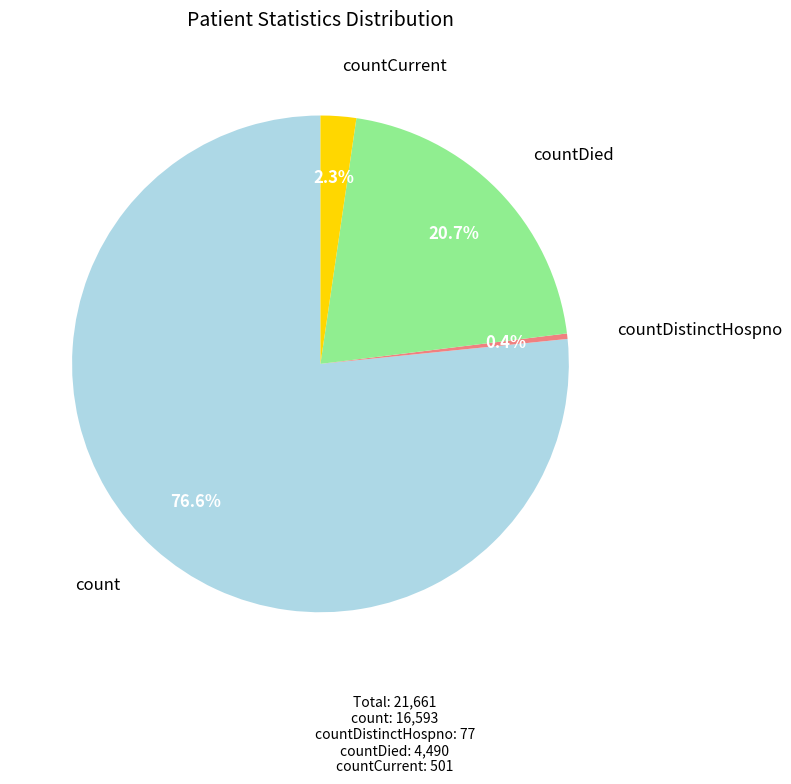

Which category accounts for the majority?

count